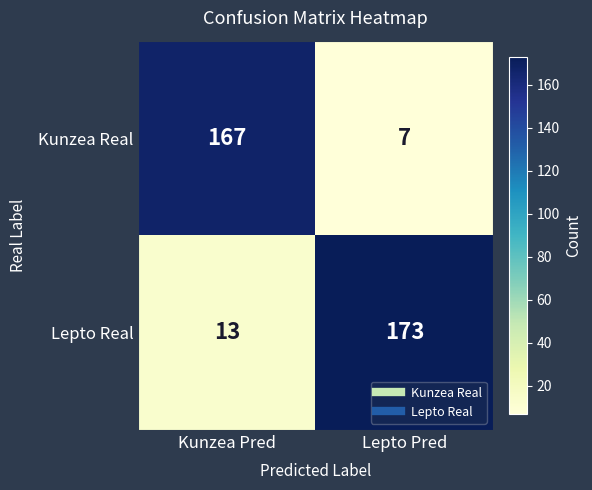

Reading left to right, transcribe all the data shown in this chart.

Kunzea Real: Kunzea Pred=167	Lepto Pred=7
Lepto Real: Kunzea Pred=13	Lepto Pred=173